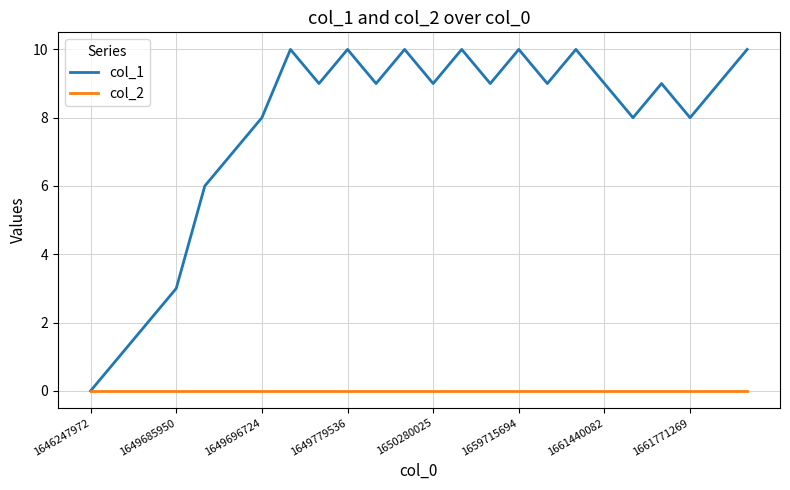

Which series has the largest range (max minus min)?

col_1